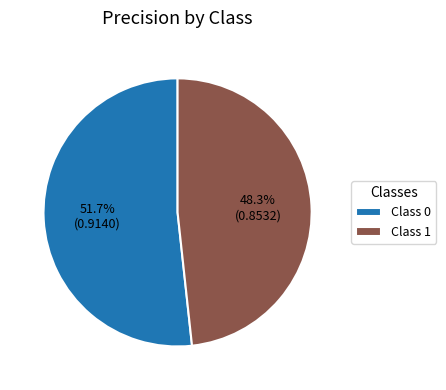

To the nearest percent, what is the difference between the largest and smallest slice percentages?

3%